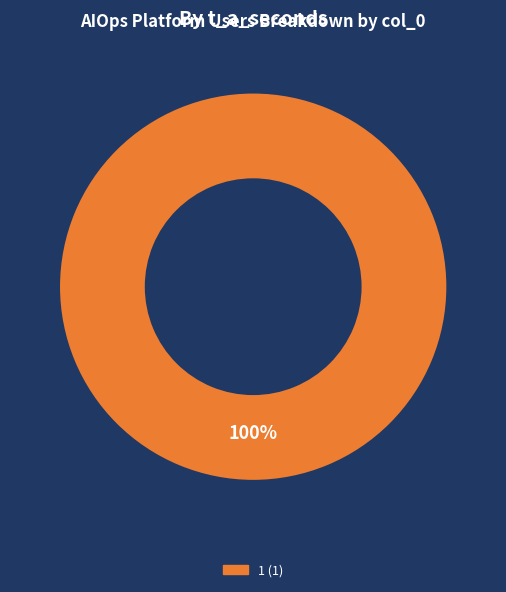

Is there any slice that represents more than half of the pie?

Yes